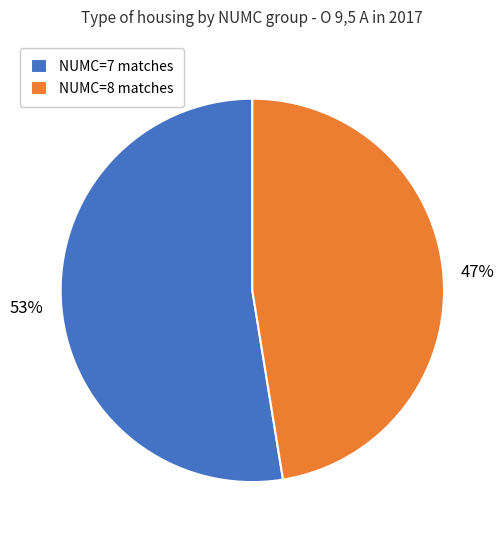

Does any single category account for the majority?

Yes